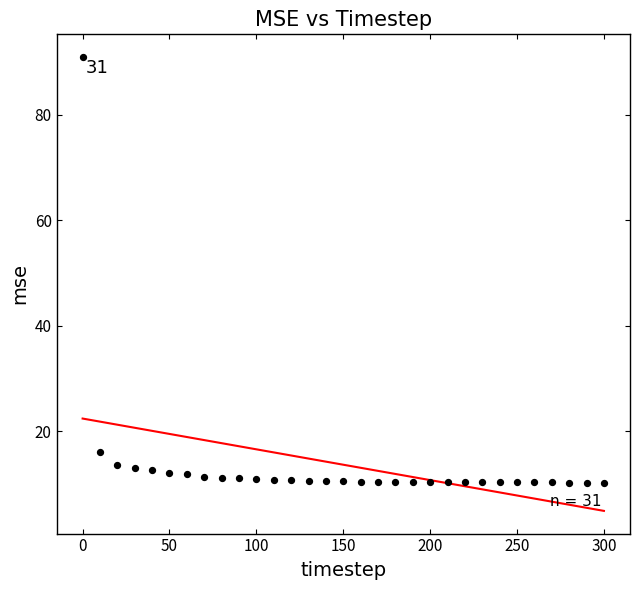

What is the range of X values (max minus min)?

300.0